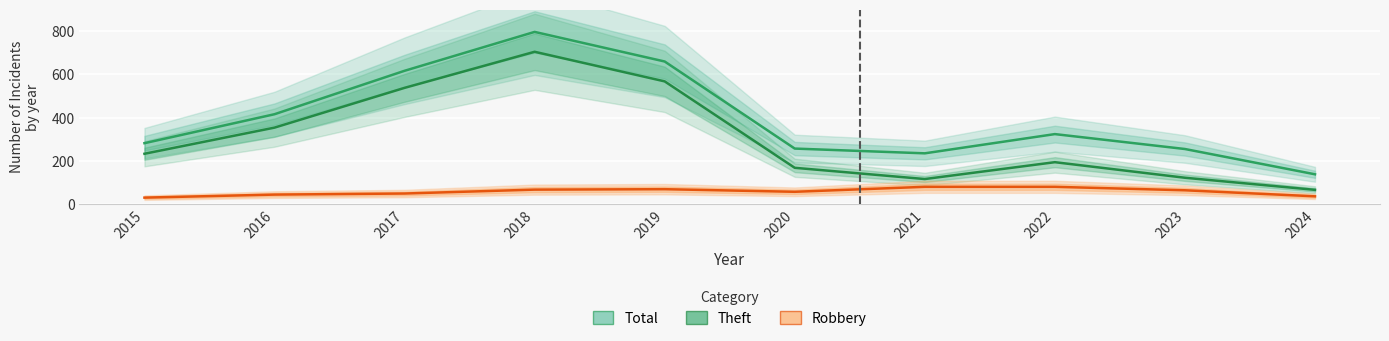

Where is the first local maximum for Robbery?

2019